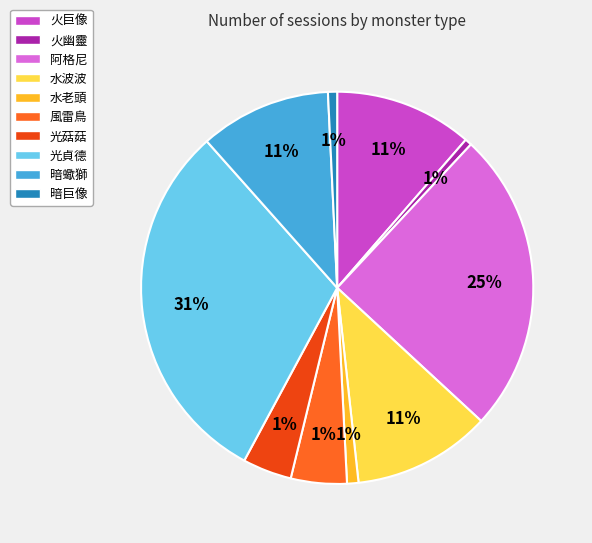

How many segments does this pie chart have?

10